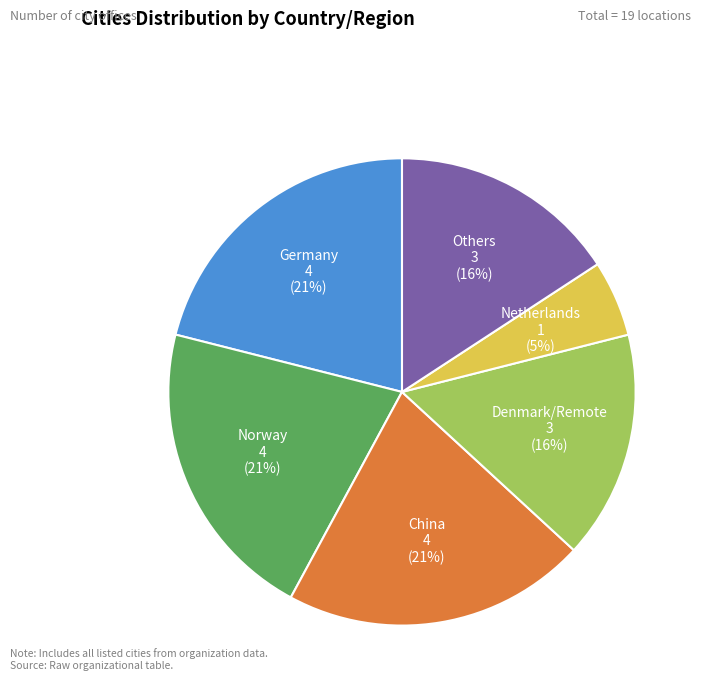

Which has a higher value, Netherlands or Others?

Others